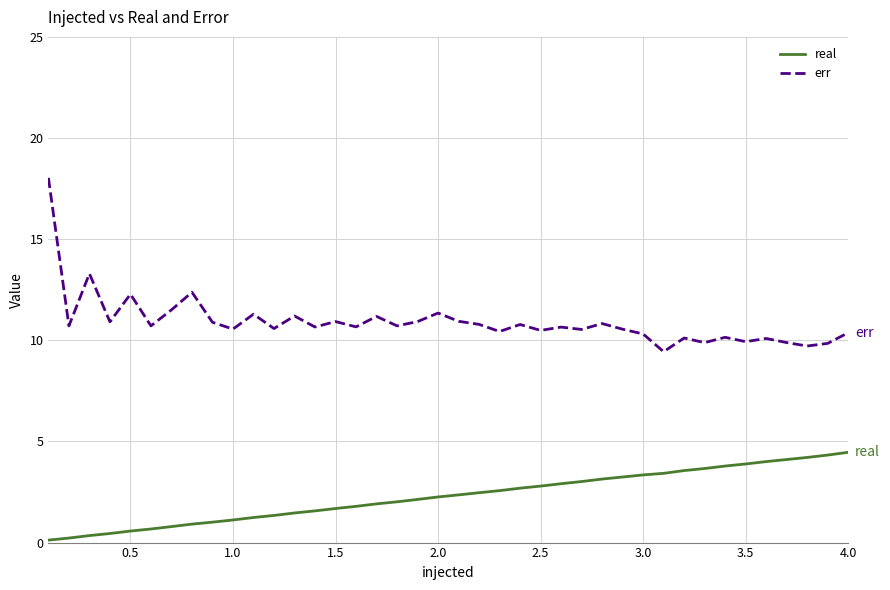

List the series in order of their peak value, highest first.

err, real